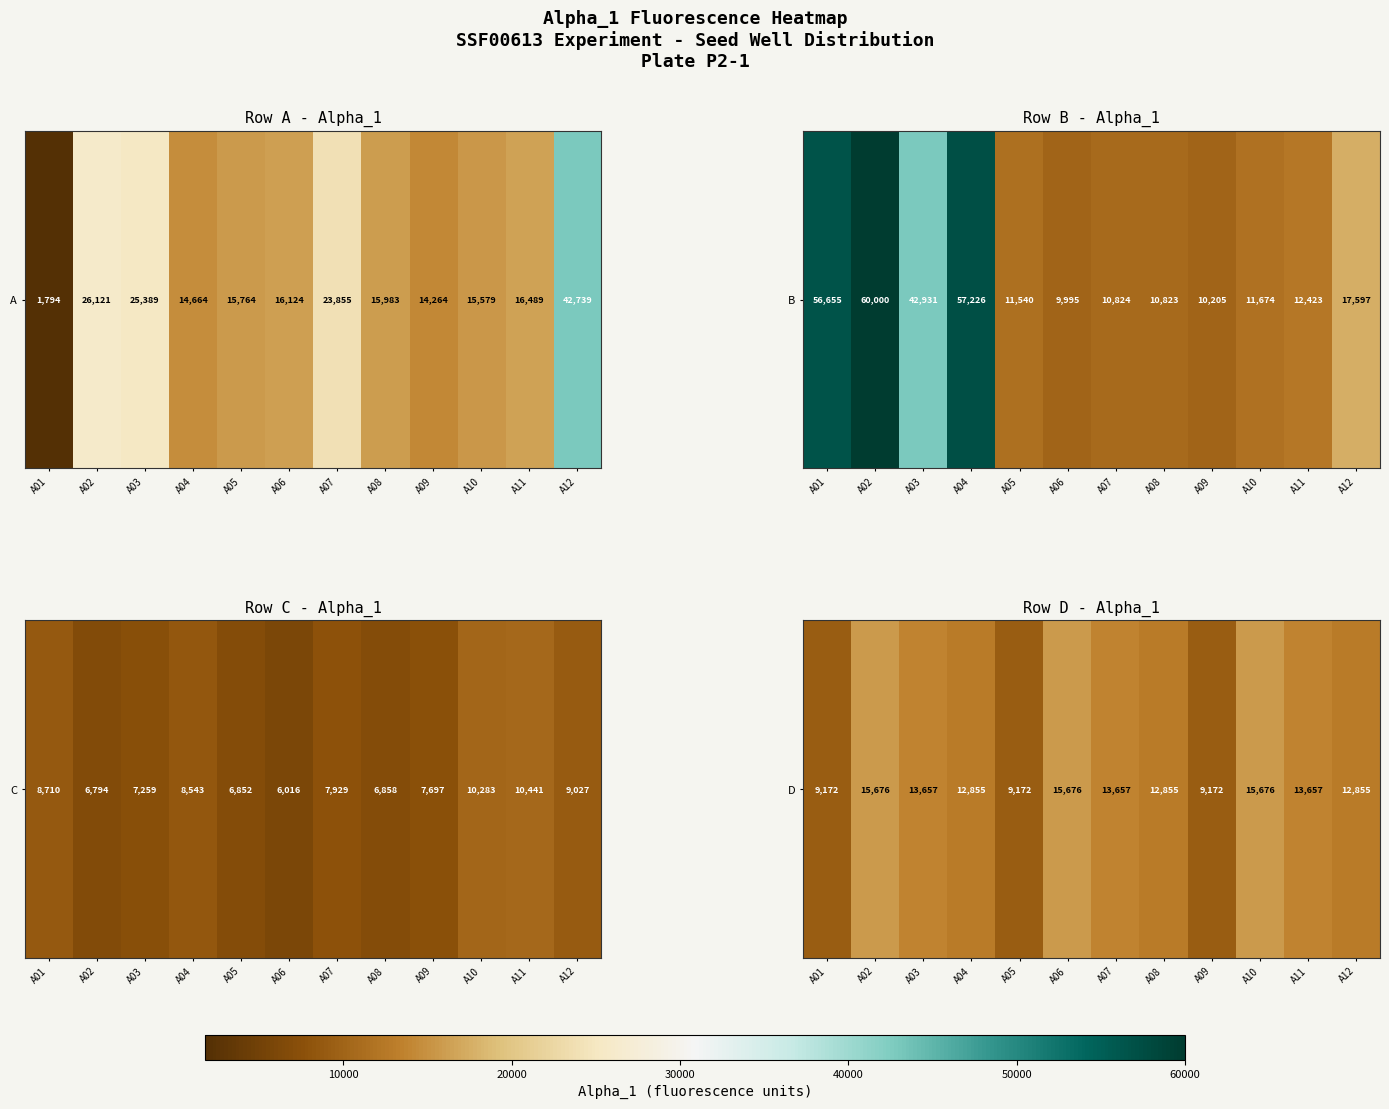

How many categories are shown in the chart?

12